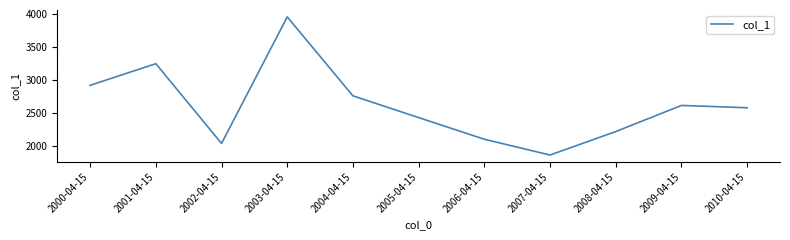

What is the difference between the values at 2000-04-15 and 2005-04-15?

488.5